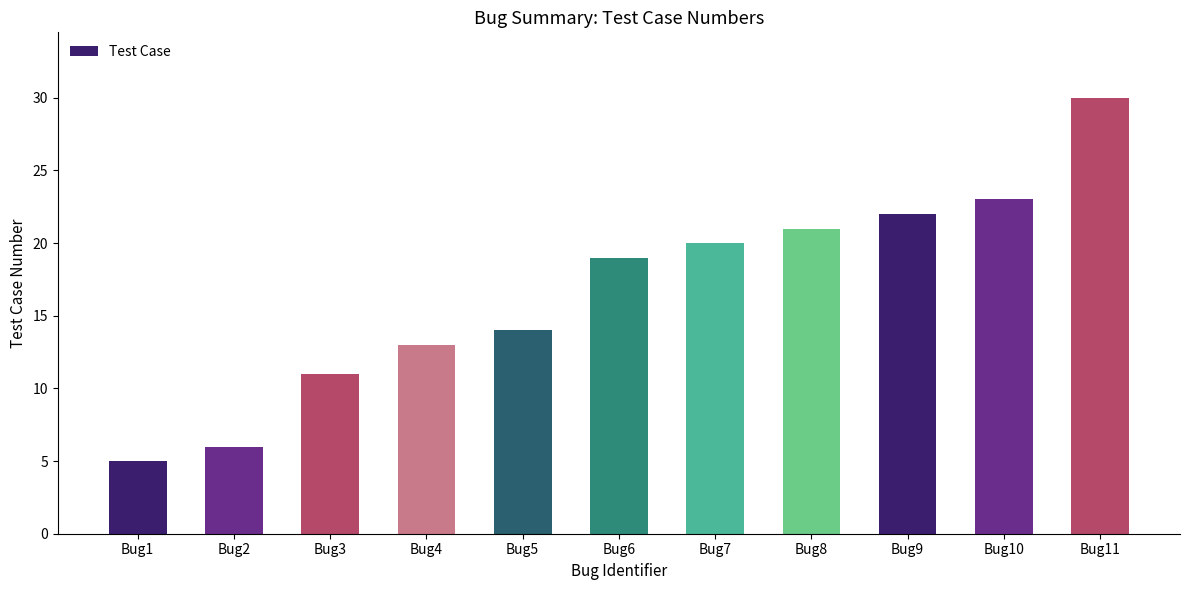

Reading right to left, extract all data points from this chart.

30	23	22	21	20	19	14	13	11	6	5